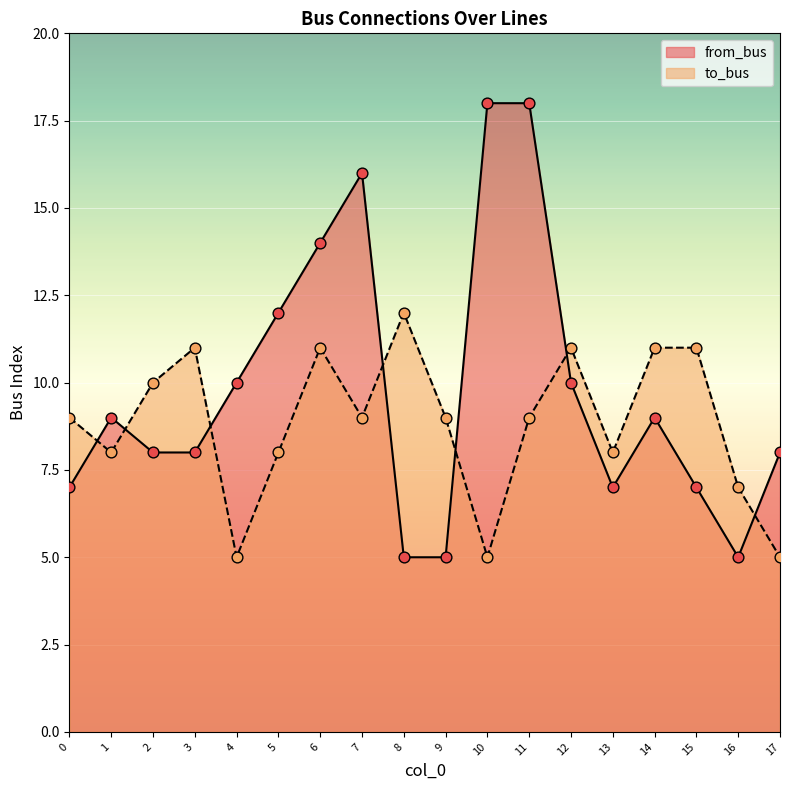

Which series reaches the maximum Y coordinate?

from_bus